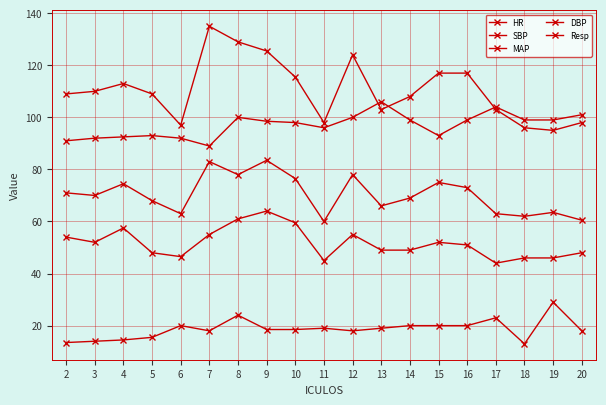

Count the number of data series in this chart.

5